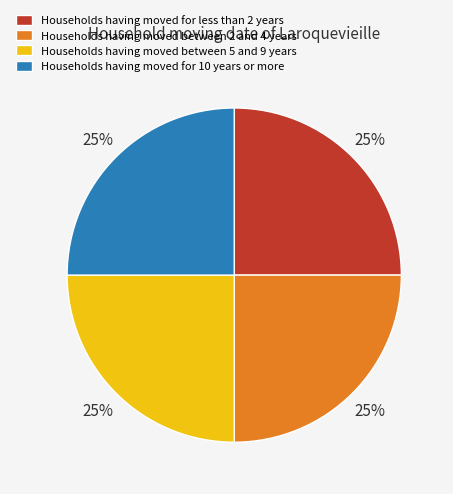

To the nearest percent, what is the average slice percentage?

25%